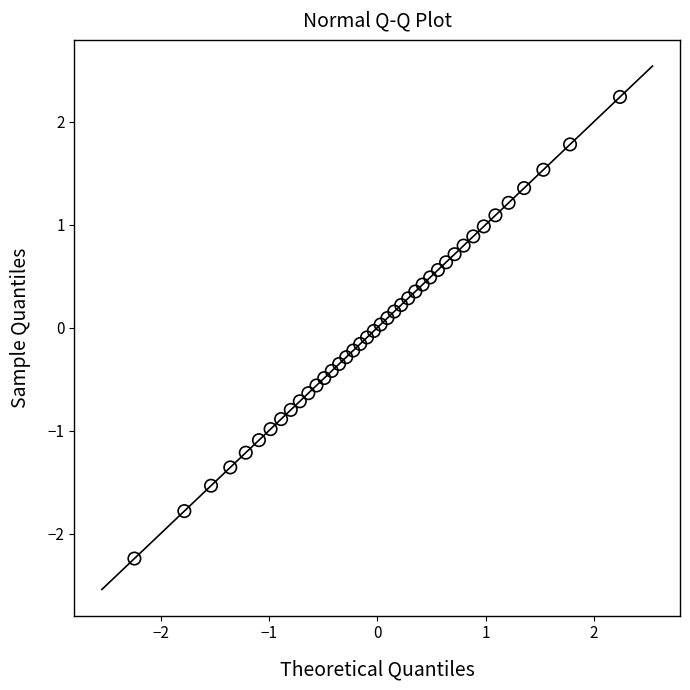

What is the range of X values (max minus min)?

4.5